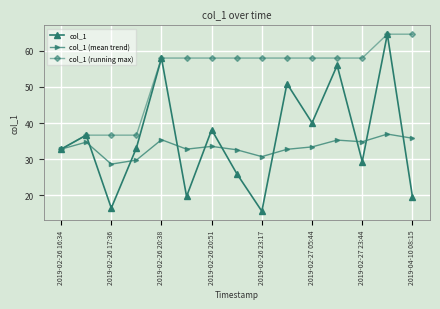

In col_1, how many points are lower than both neighbors (excluding endpoints)?

5